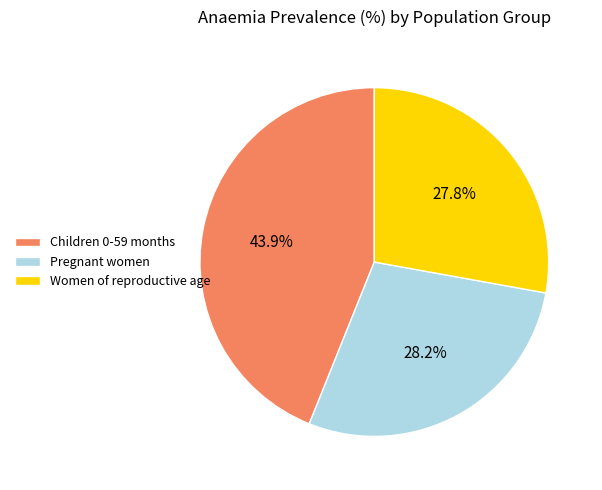

Count the number of slices in the pie.

3